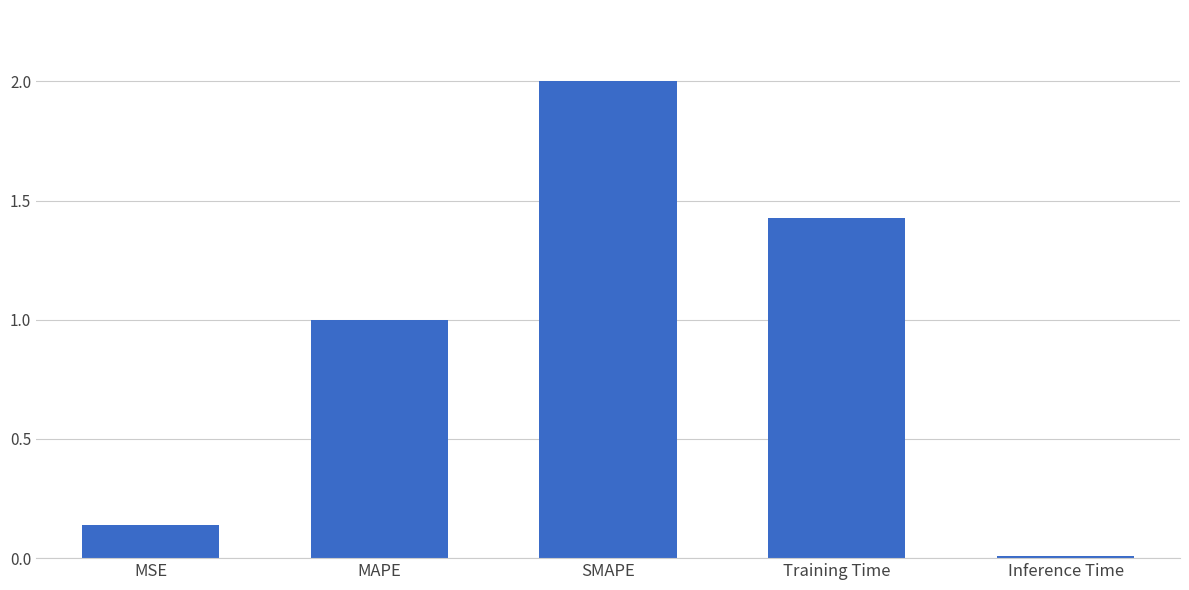

What is the label of the 2nd bar from the right?

Training Time